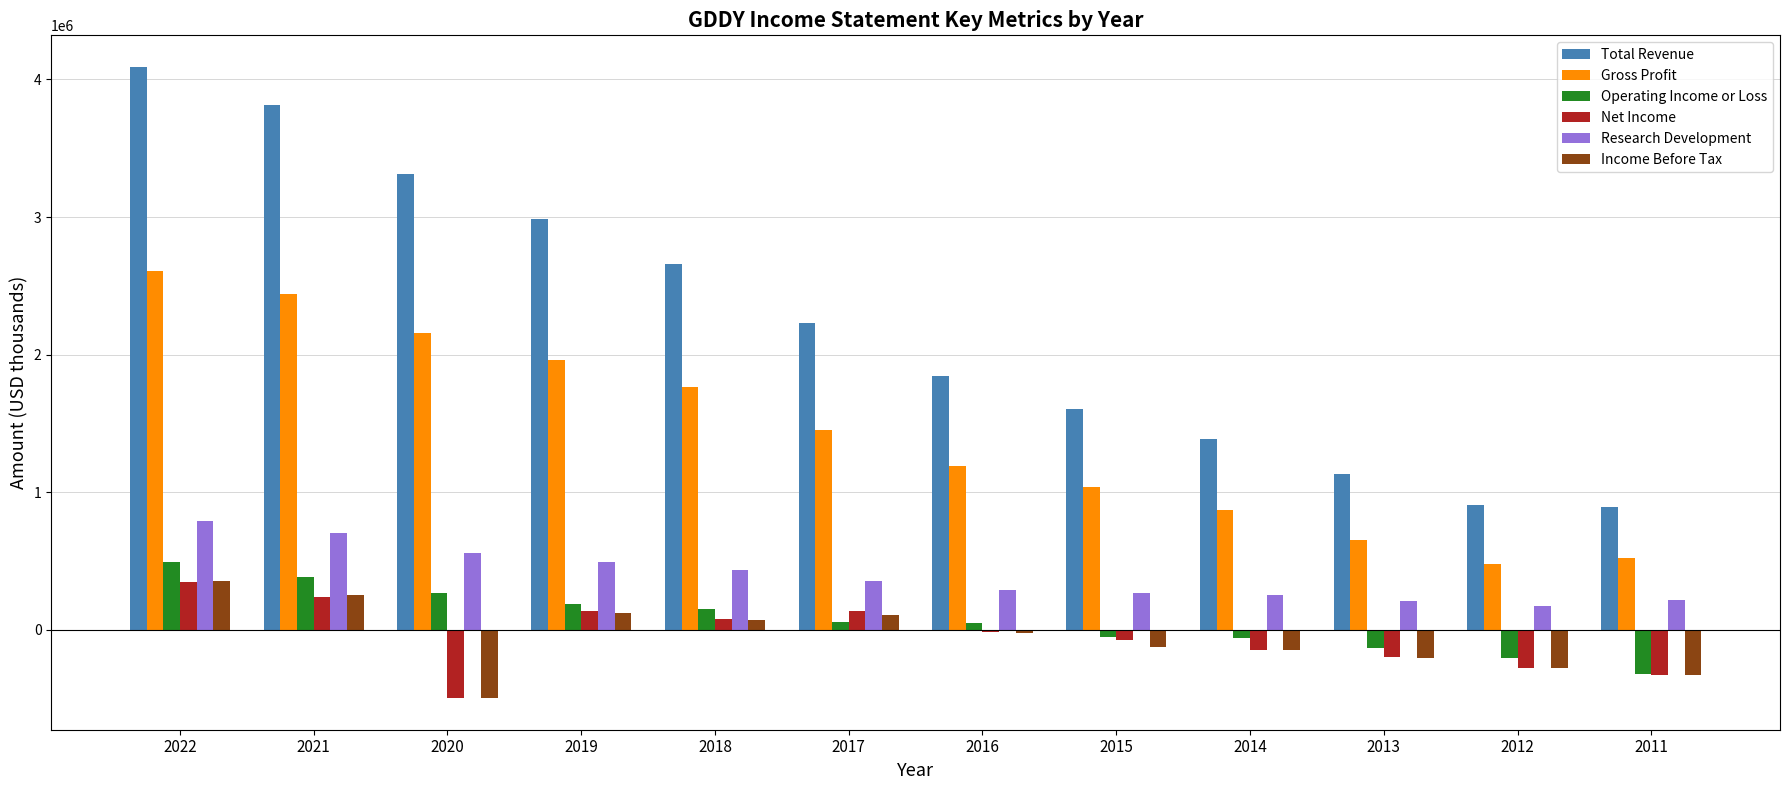

Is the value of Gross Profit at 2015 greater than the value of Operating Income or Loss at 2020?

Yes